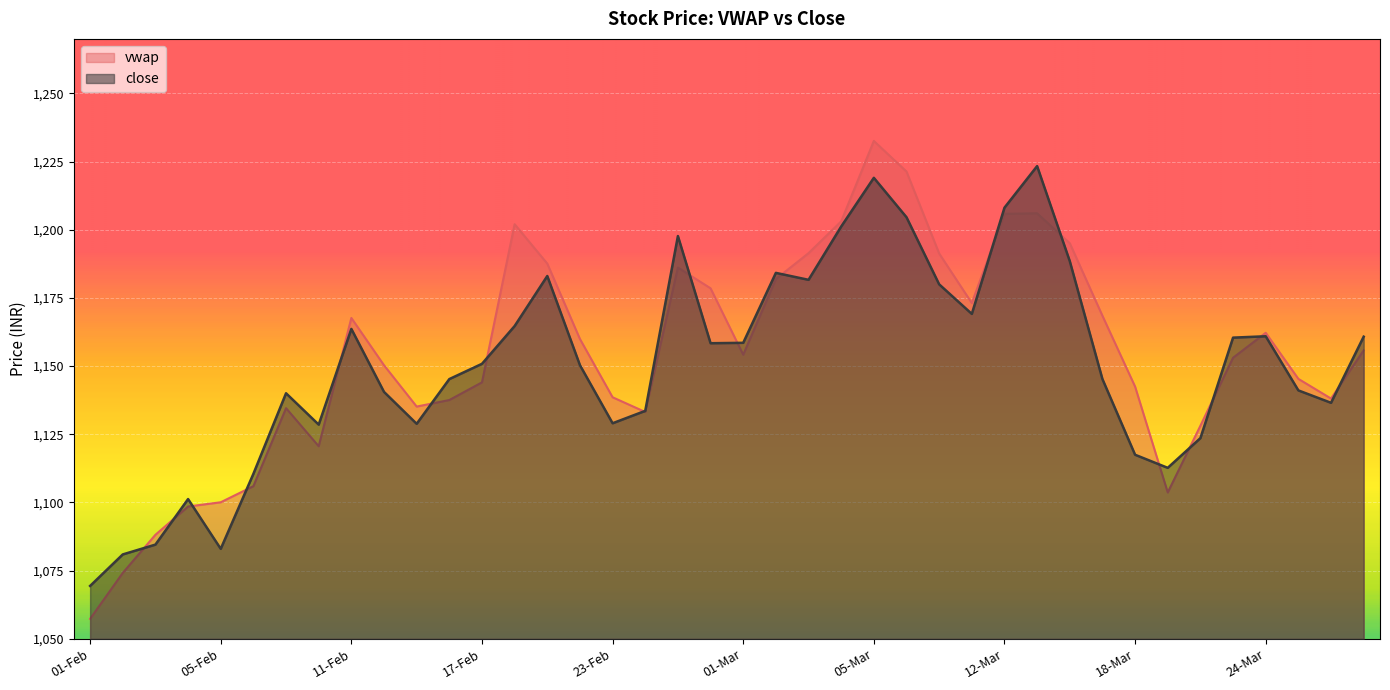

What is the total value across all series at 26-Feb?

2336.9